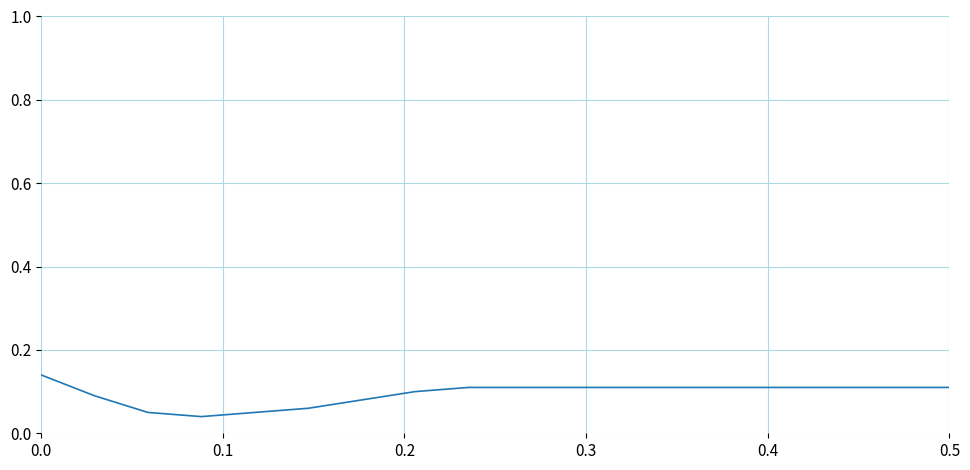

Does the chart display data point markers on the line(s)?

No